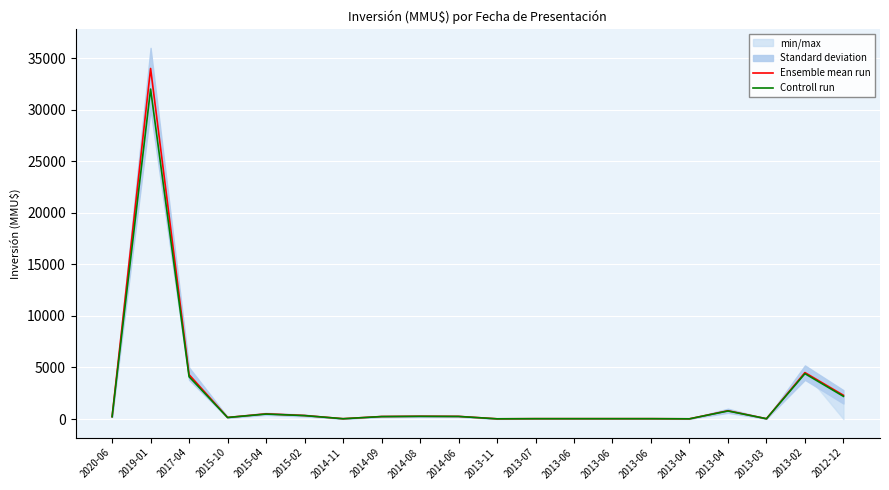

Which has a higher value, 2013-11 or 2014-11?

2014-11